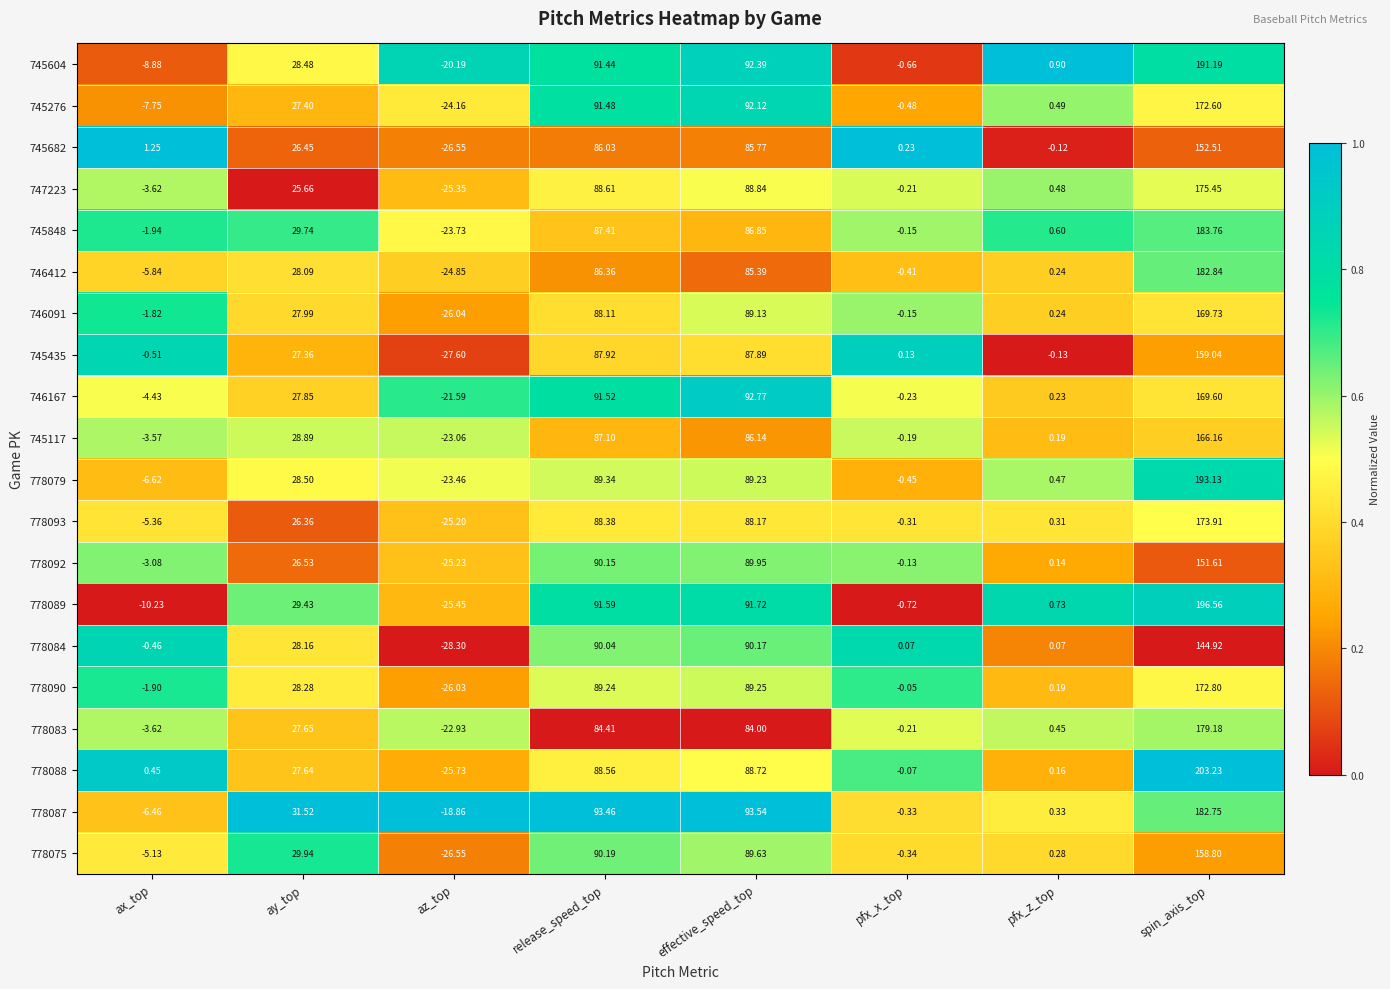

List the labels in order of 778083 value, largest first.

spin_axis_top, release_speed_top, effective_speed_top, ay_top, pfx_z_top, pfx_x_top, ax_top, az_top